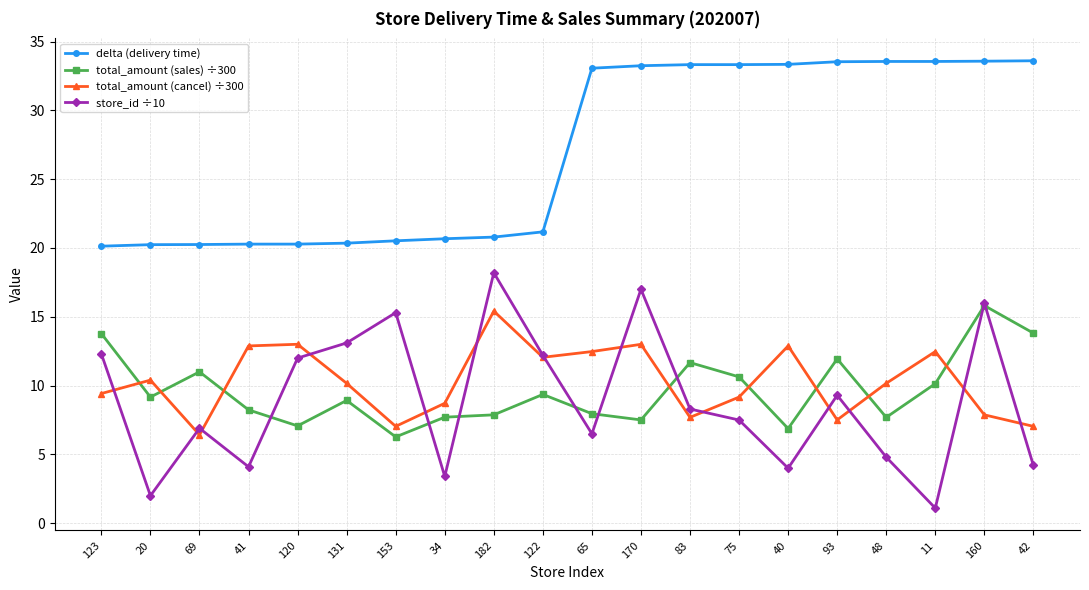

Is it true that total_amount (cancel) ÷300 equals 13.0 at 120?

True